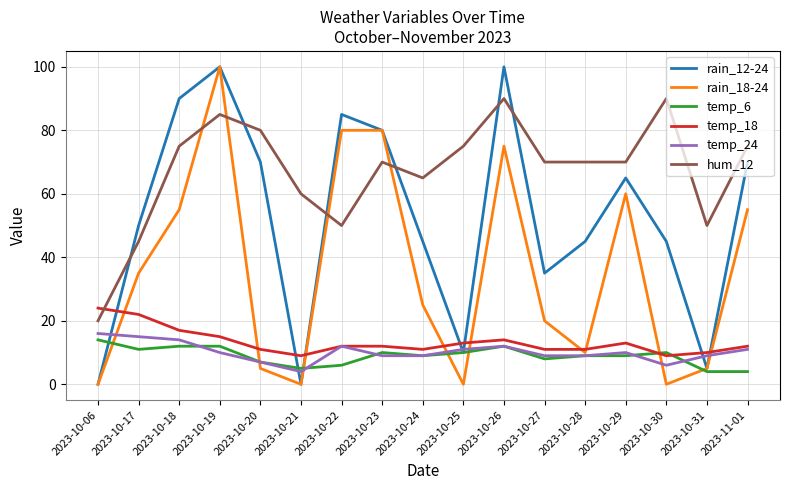

Is it true that temp_24 equals 9 at 2023-10-31?

True